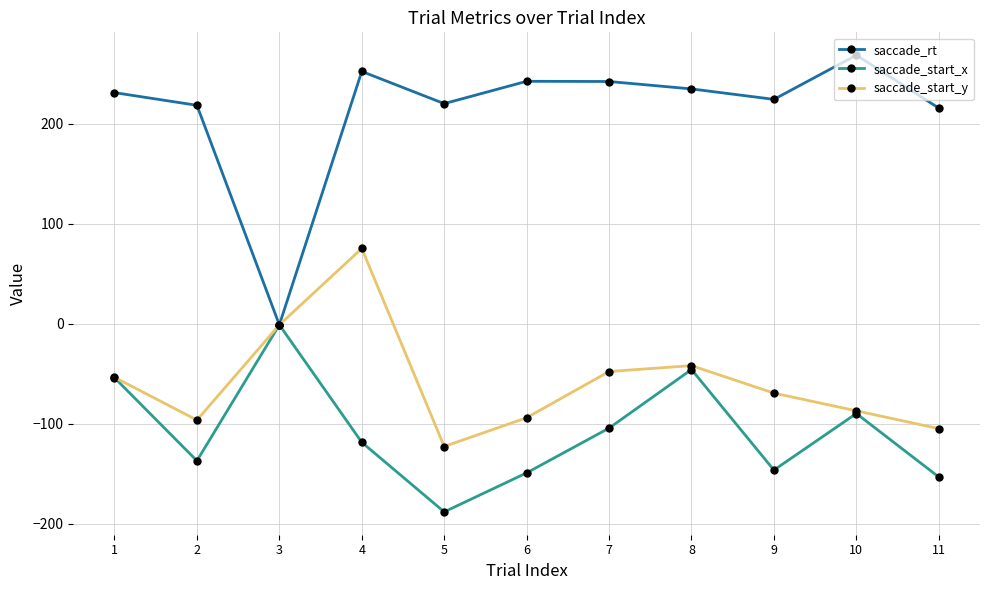

Where is the first local maximum for saccade_start_y?

4